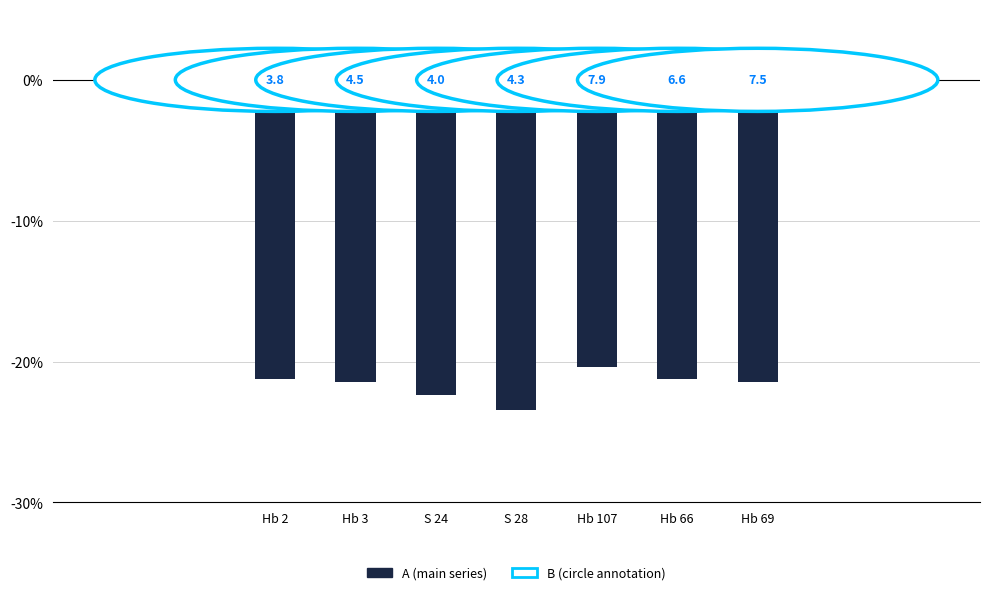

What is the label of the 4th bar from the left?

S 28